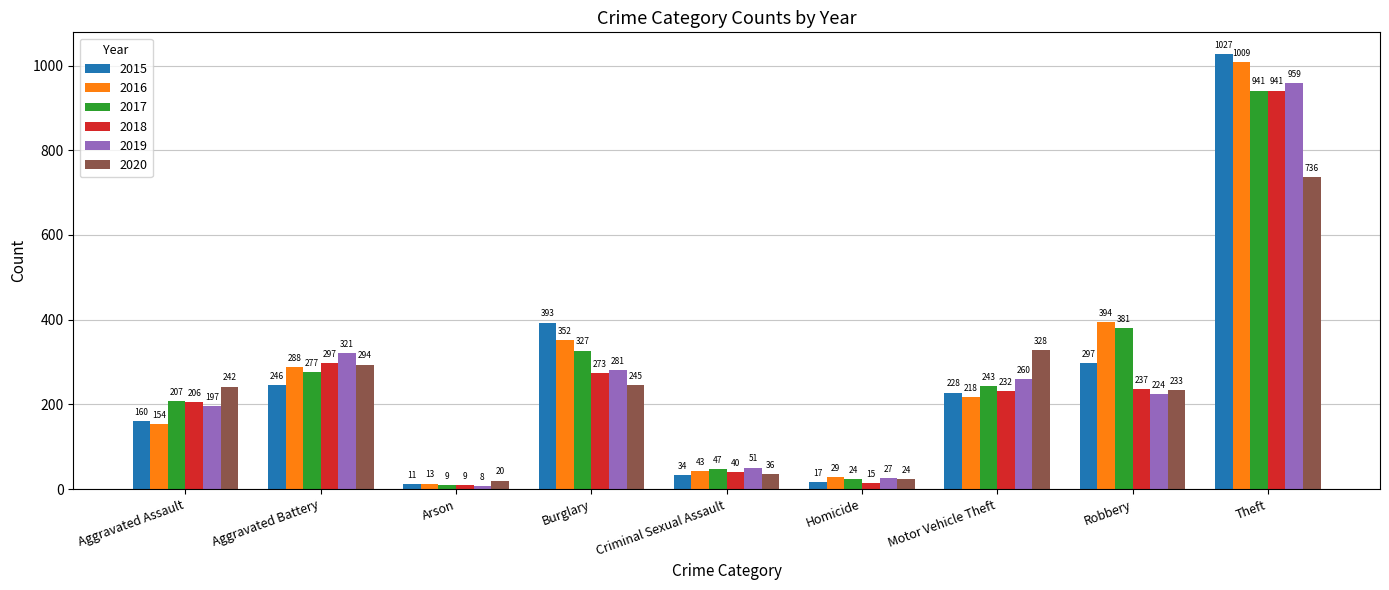

The value of 2019 at Aggravated Assault is 263. True or false?

False